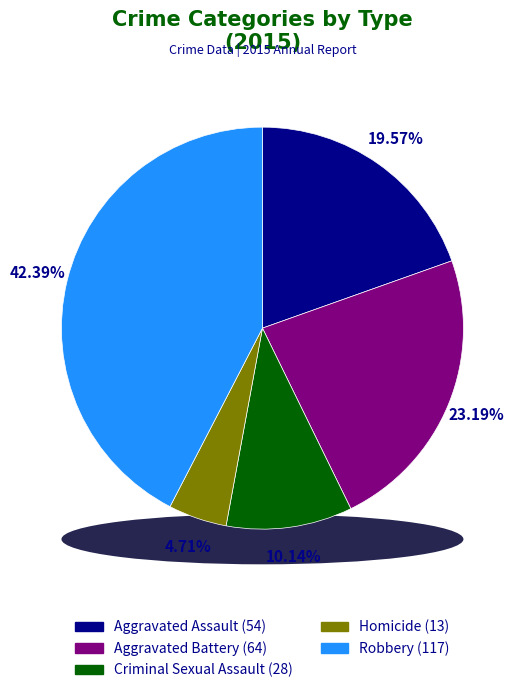

What is the ratio of the value at Aggravated Battery to the value at Homicide?

4.9